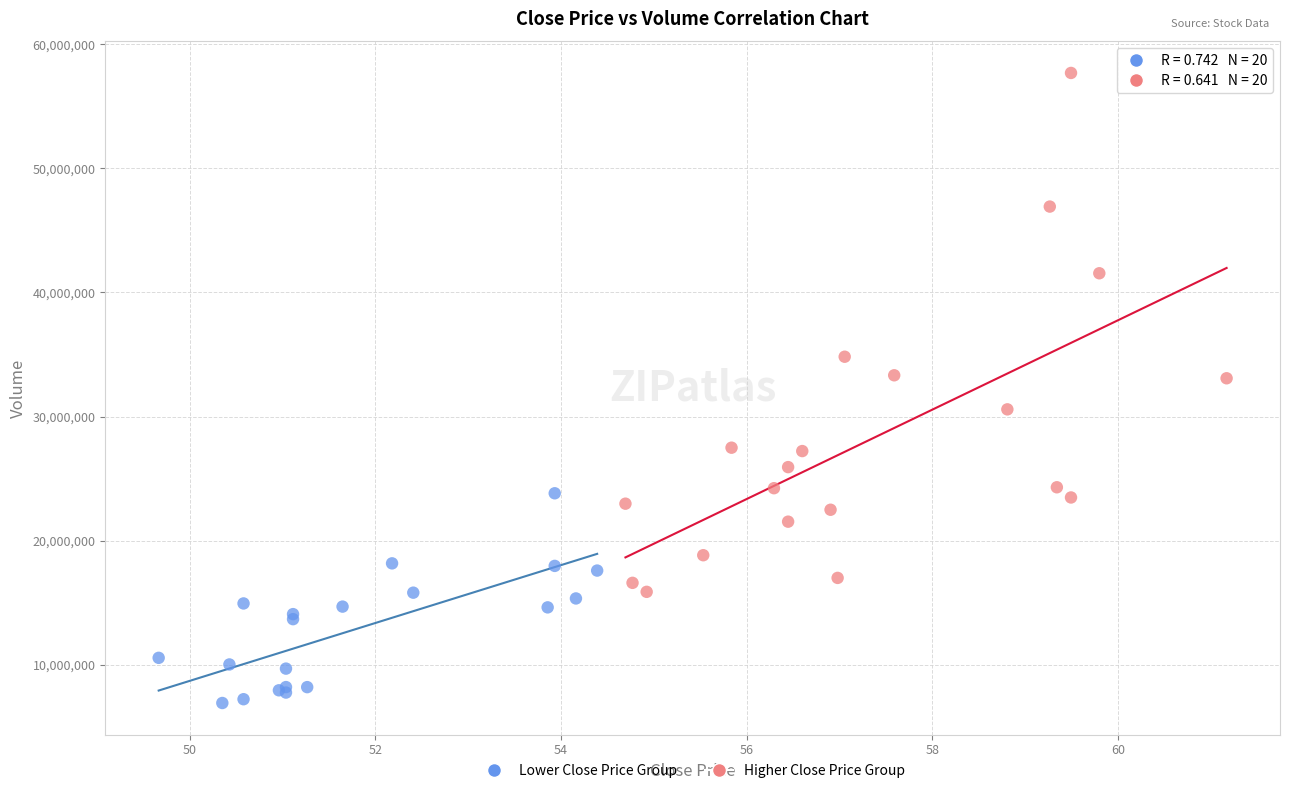

What are all the series names shown in the legend?

Lower Close Price Group, Higher Close Price Group